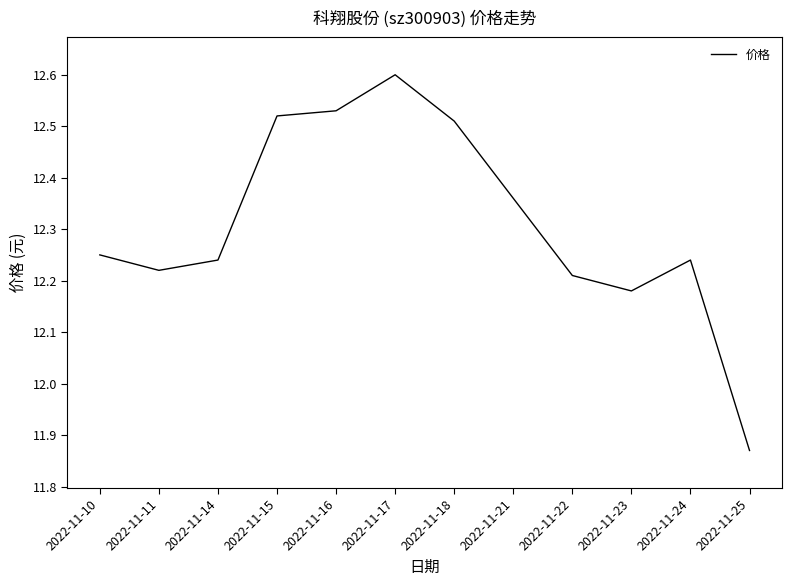

Where does the data first go above 12?

2022-11-10